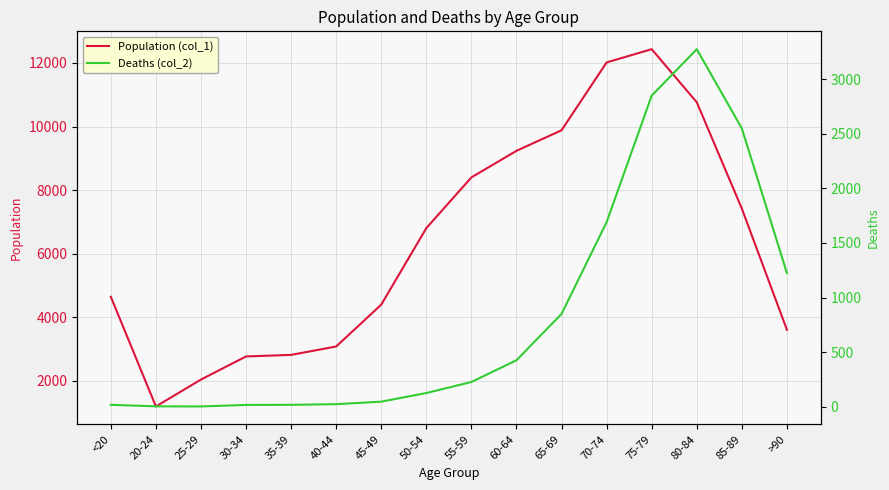

Which series has the largest total across all categories?

Population (col_1)